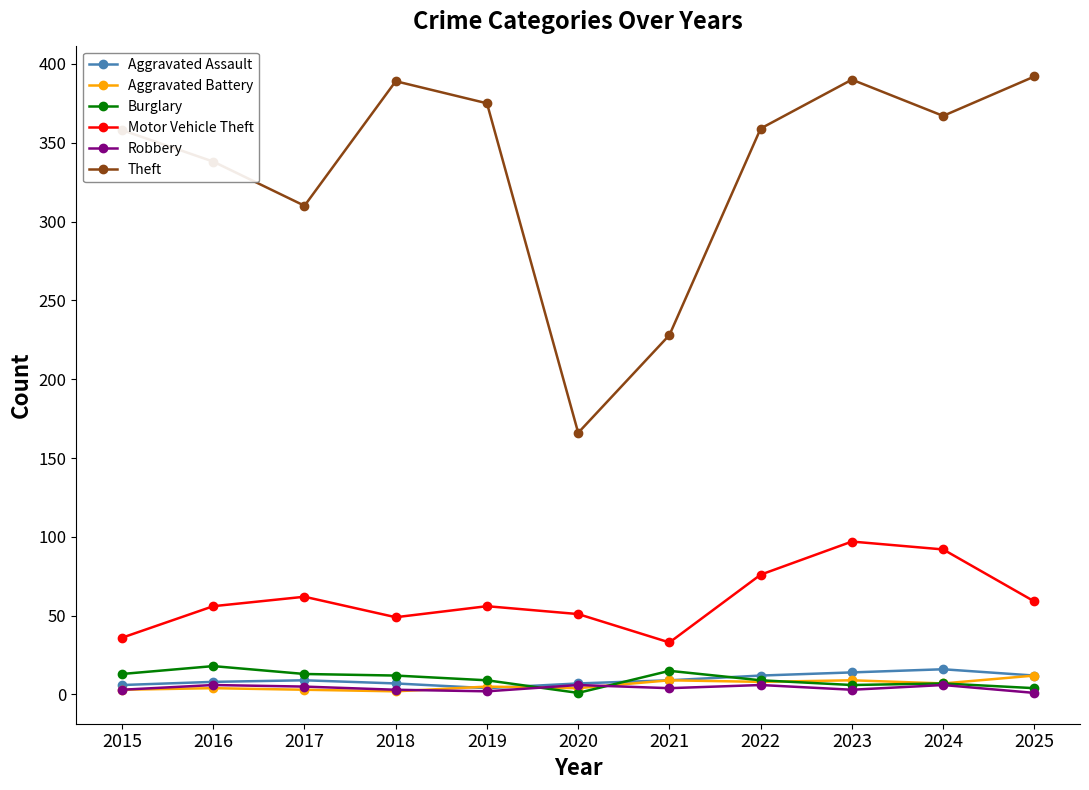

Which series has the largest range (max minus min)?

Theft